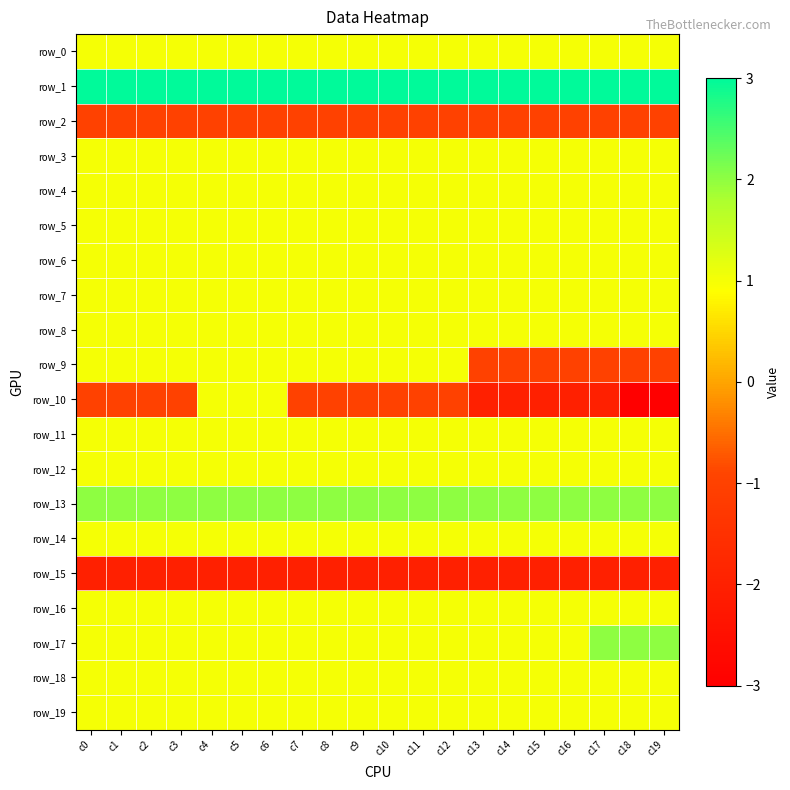

What value does the row_14 series have at c4?

1